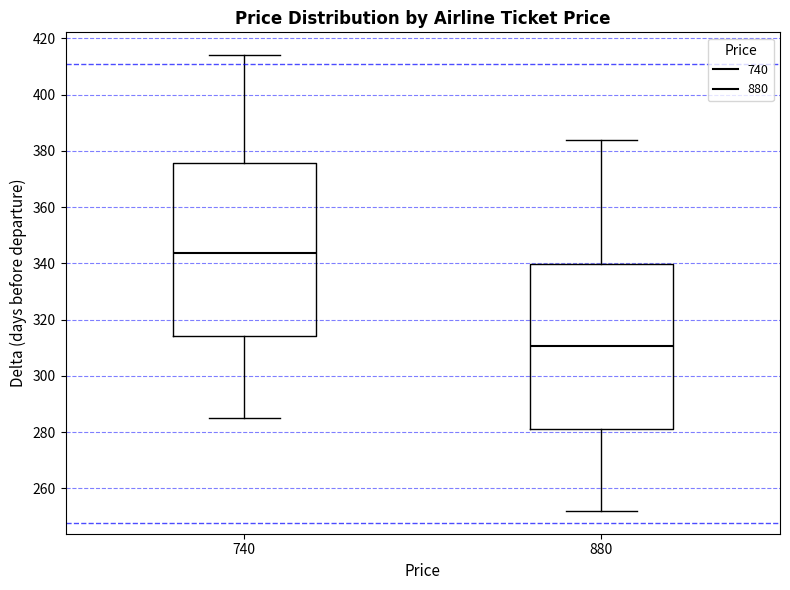

Which box is the tallest, from its lower edge to its upper edge?

740